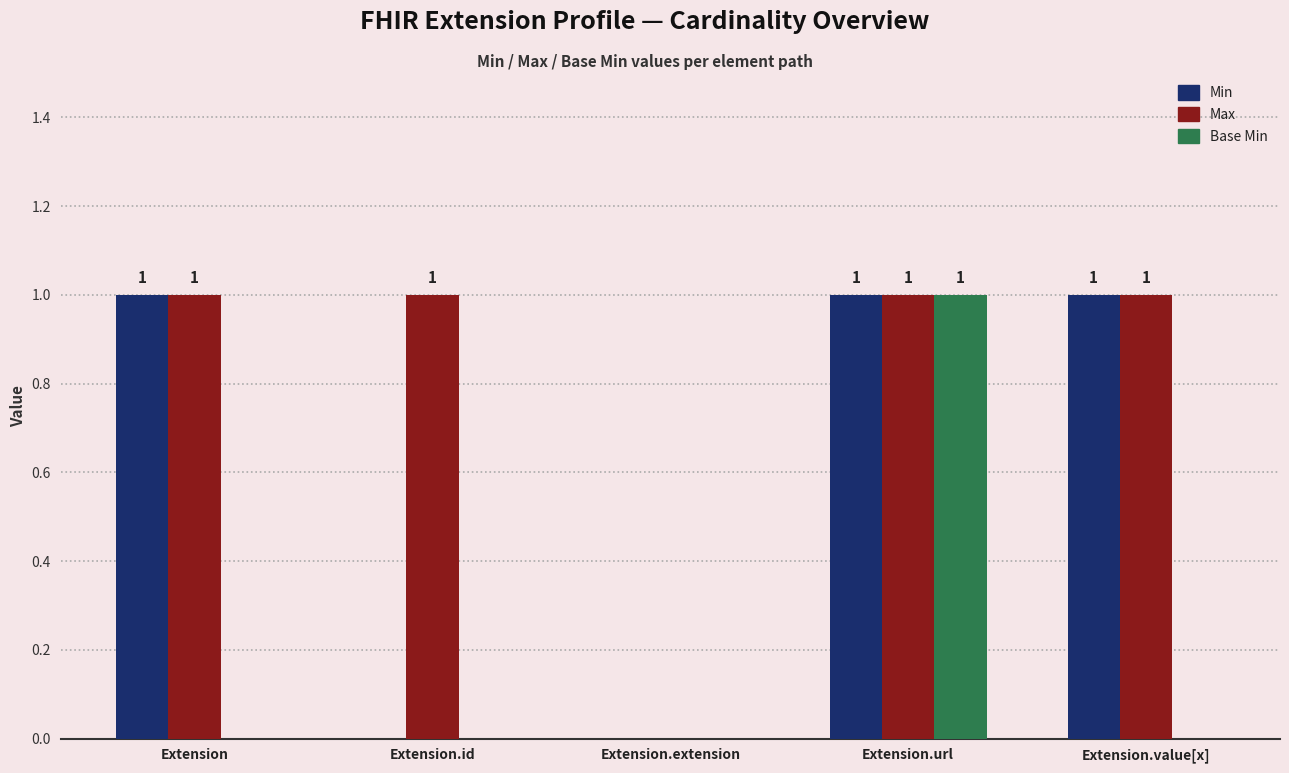

How many series are shown in this chart?

3